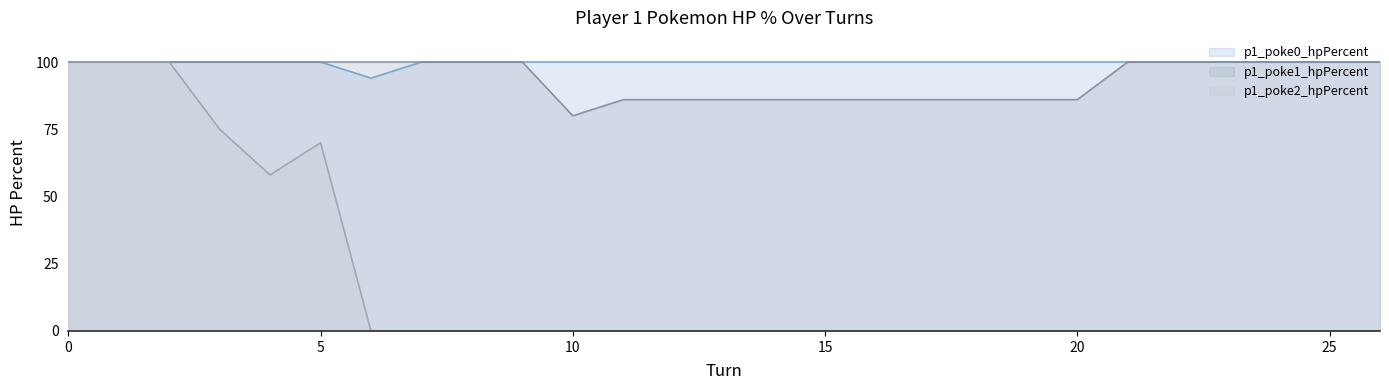

List the series in order of their peak value, lowest first.

p1_poke0_hpPercent, p1_poke1_hpPercent, p1_poke2_hpPercent